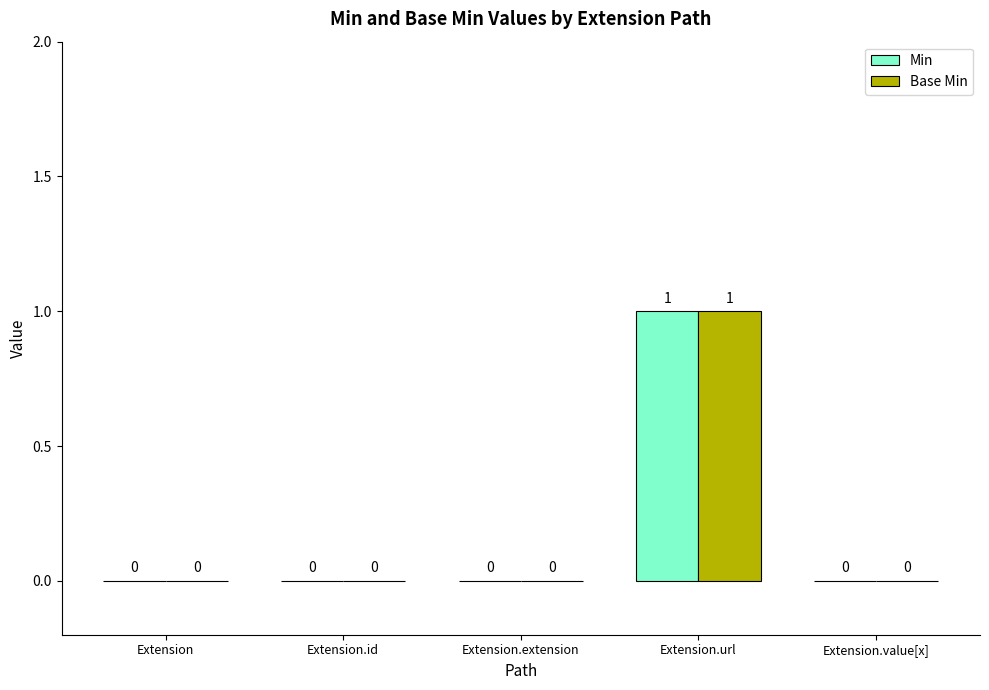

Is the value of Base Min at Extension.value[x] greater than the value of Min at Extension.url?

No